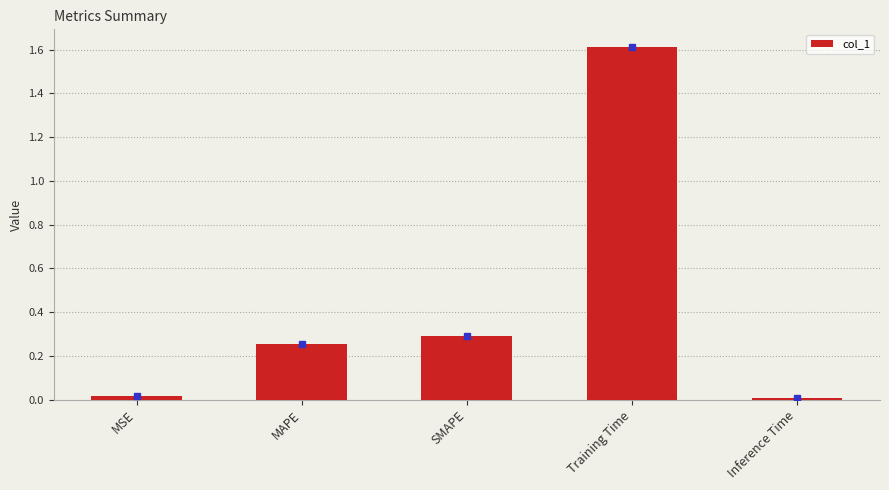

Between SMAPE and MSE, which is larger?

SMAPE